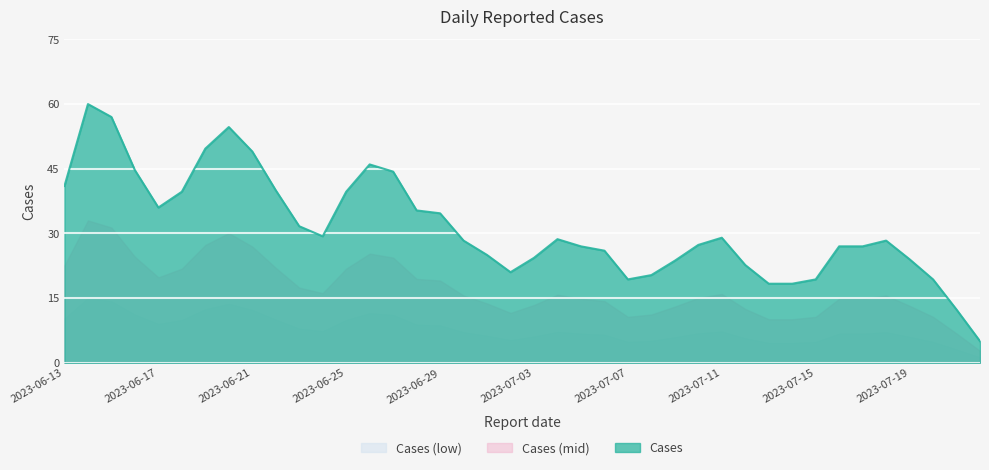

Which series has the largest range (max minus min)?

Cases